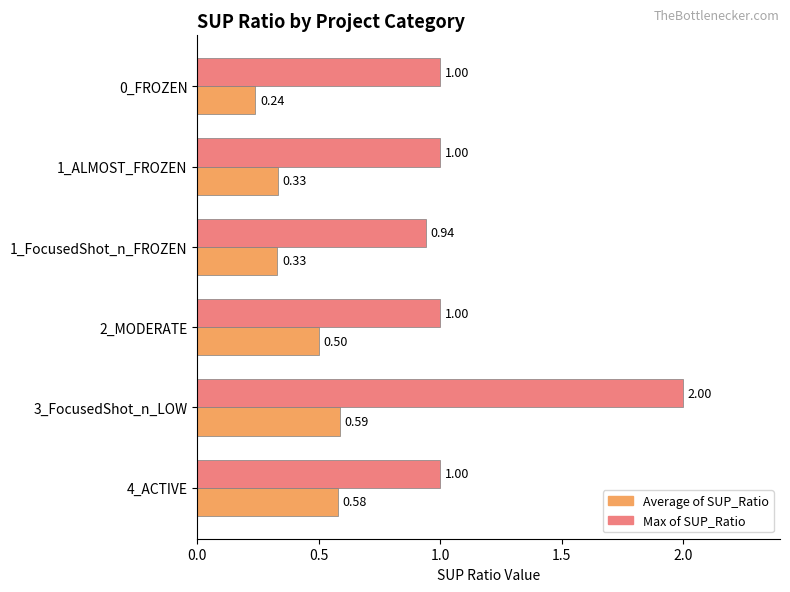

What is the average value of the Max of SUP_Ratio series?

1.2